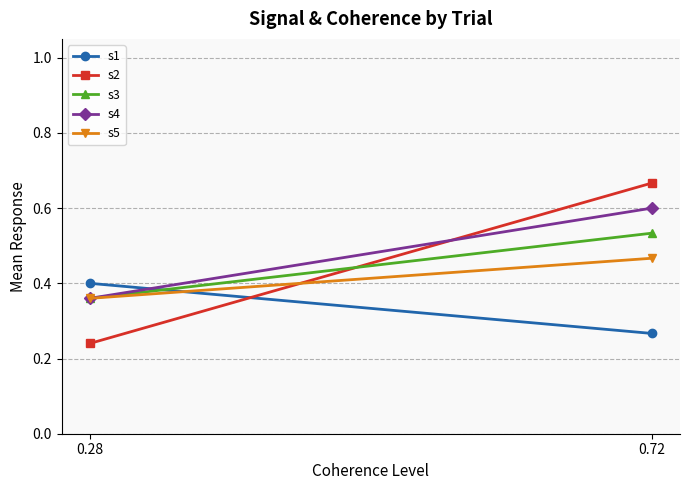

How many data points does each series have?

2